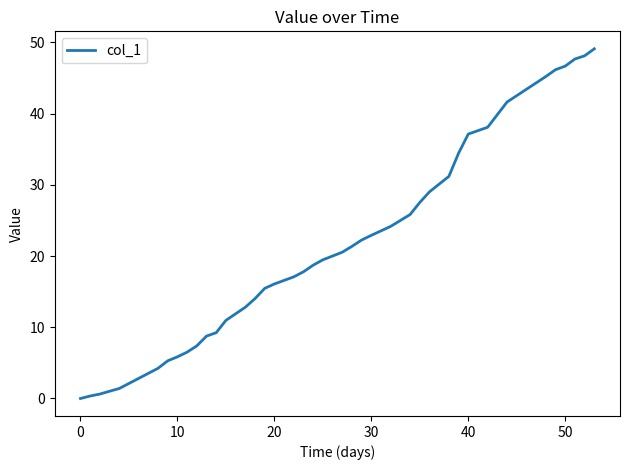

The value at 40 is 37.1. True or false?

True